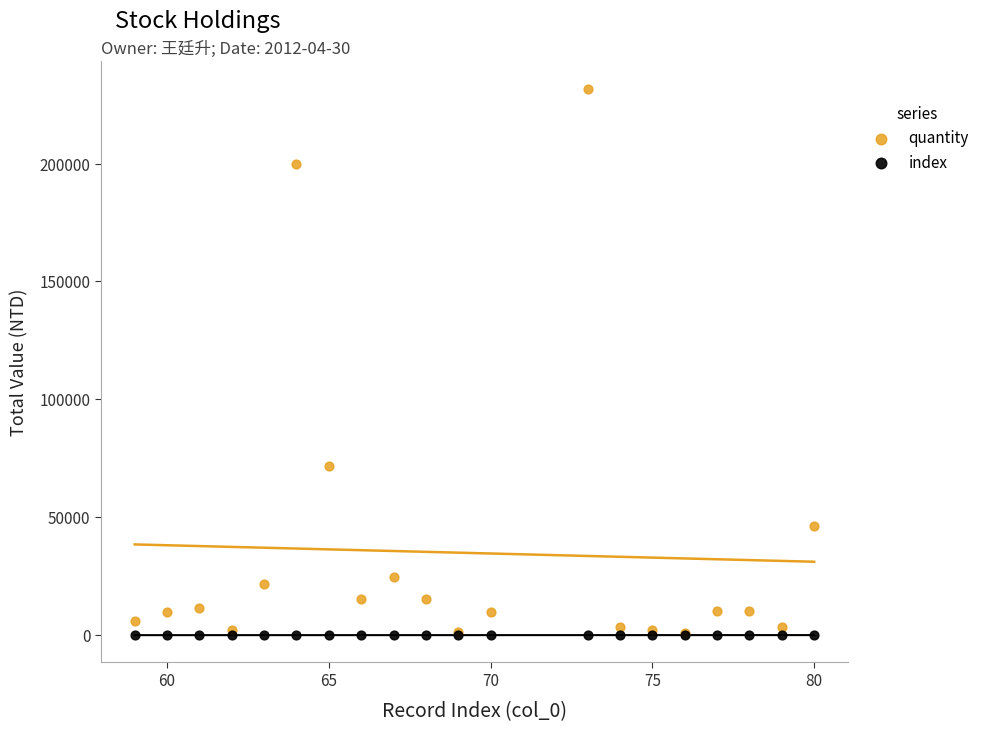

In the quantity series, what Y value is closest to 116354?

71715